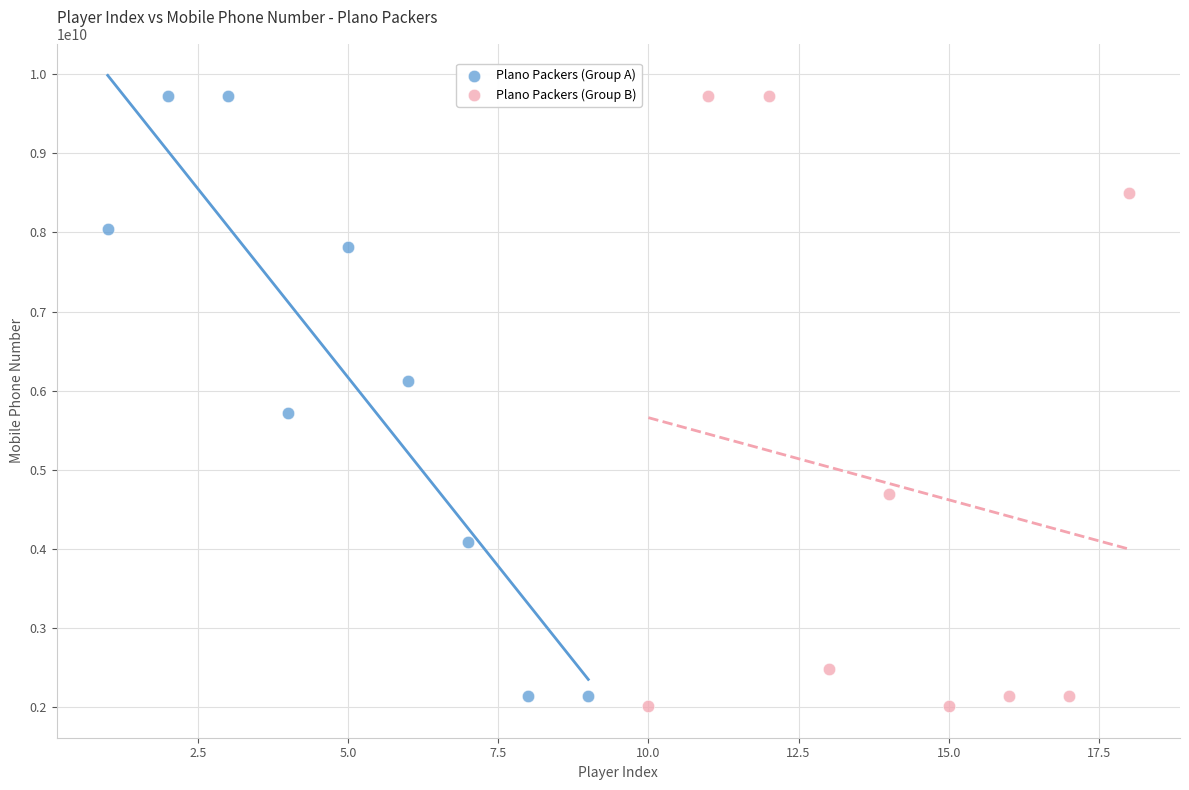

Which series has the largest Y range (max minus min)?

Plano Packers (Group B)